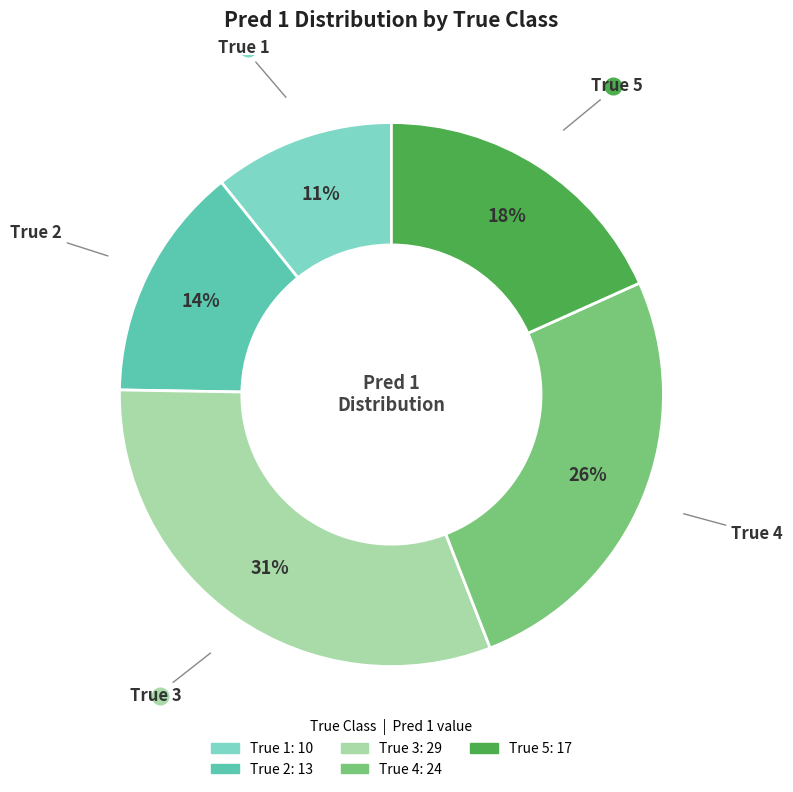

To the nearest percent, what is the combined percentage of True 3 and True 2?

45%